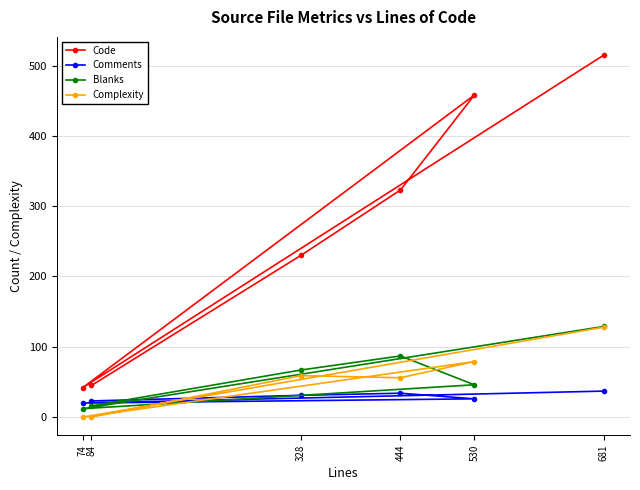

What is the average value of the Code series?

269